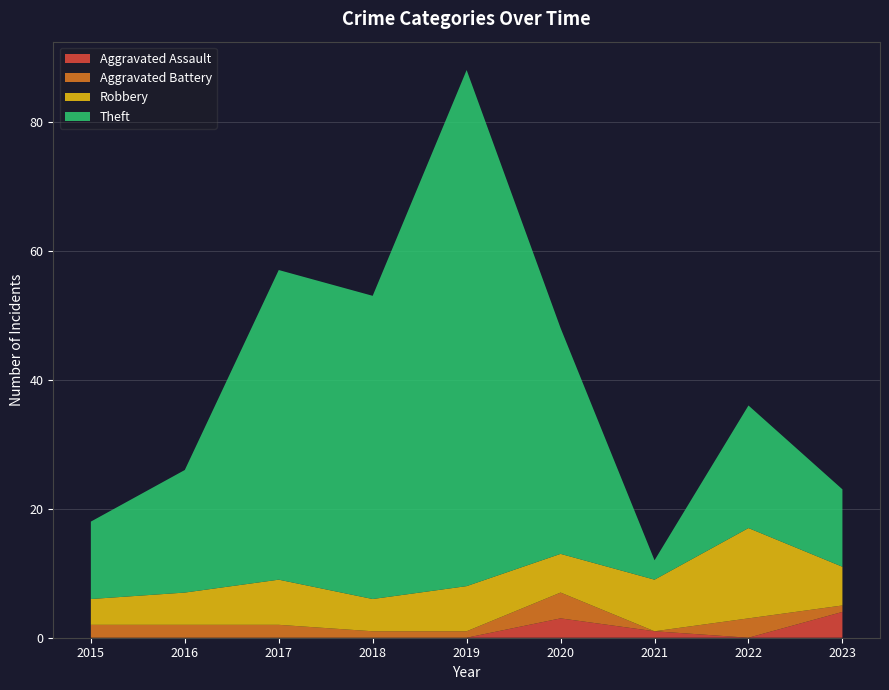

Reading left to right, transcribe all the data shown in this chart.

Aggravated Assault: 2015=0	2016=0	2017=0	2018=0	2019=0	2020=3	2021=1	2022=0	2023=4
Aggravated Battery: 2015=2	2016=2	2017=2	2018=1	2019=1	2020=4	2021=0	2022=3	2023=1
Robbery: 2015=4	2016=5	2017=7	2018=5	2019=7	2020=6	2021=8	2022=14	2023=6
Theft: 2015=12	2016=19	2017=48	2018=47	2019=80	2020=35	2021=3	2022=19	2023=12